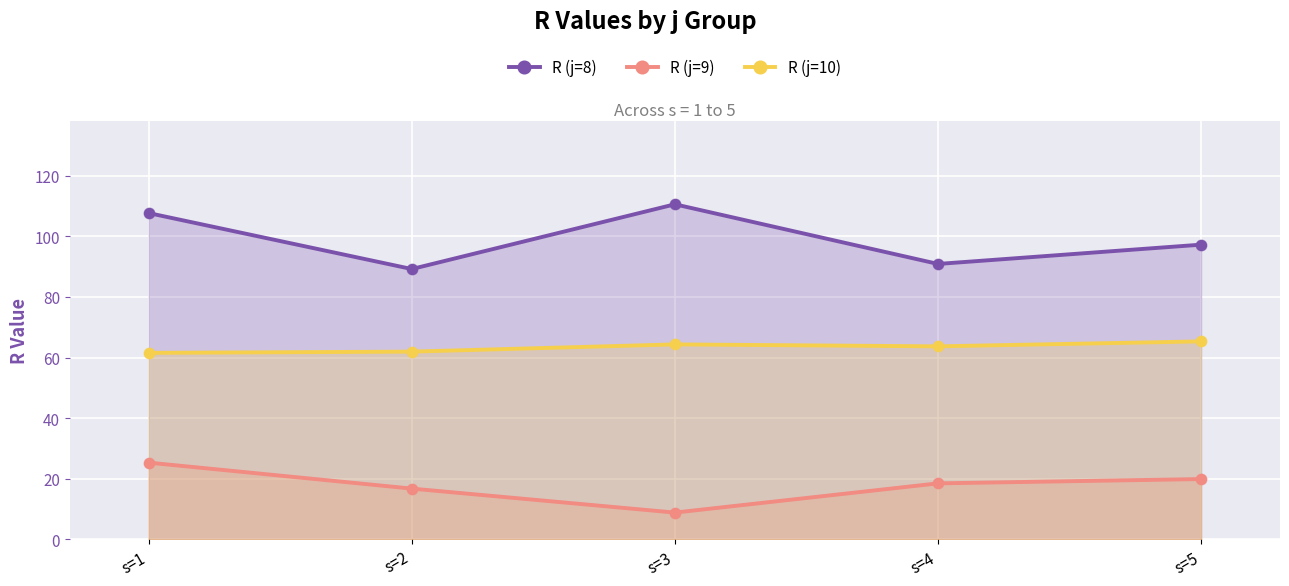

At how many categories does at least one series exceed 14?

5